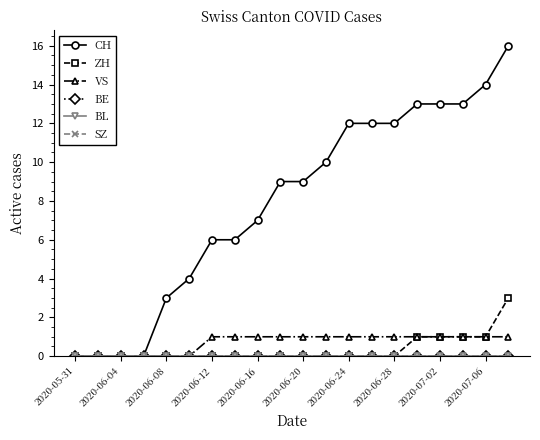

What is the maximum value shown in the chart?

16